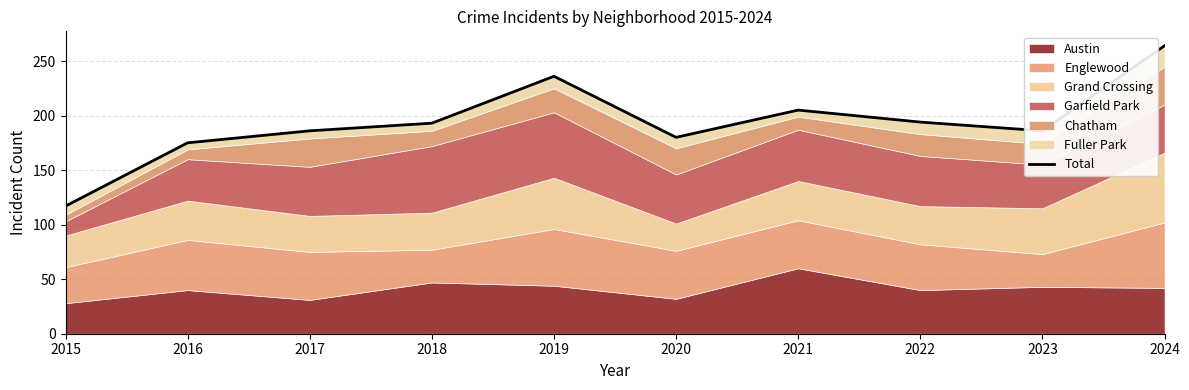

What is the ratio of the value at 2023 to the value at 2018?

1.0